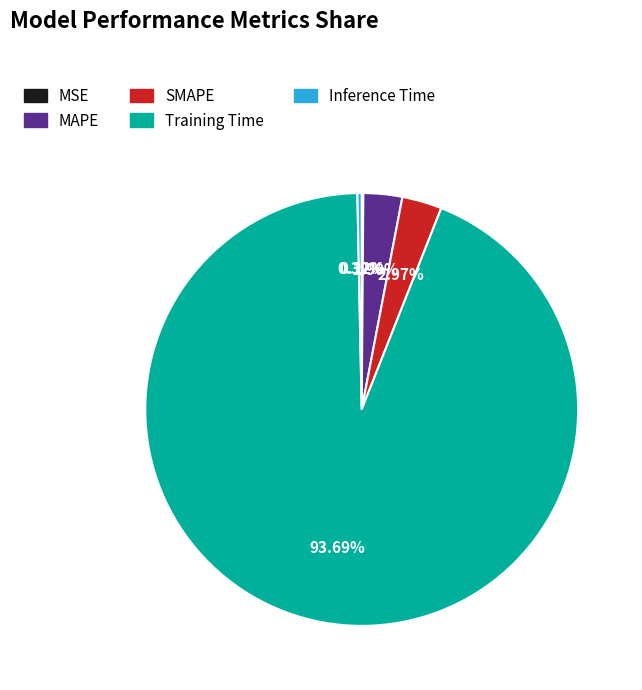

Between SMAPE and Training Time, which is larger?

Training Time